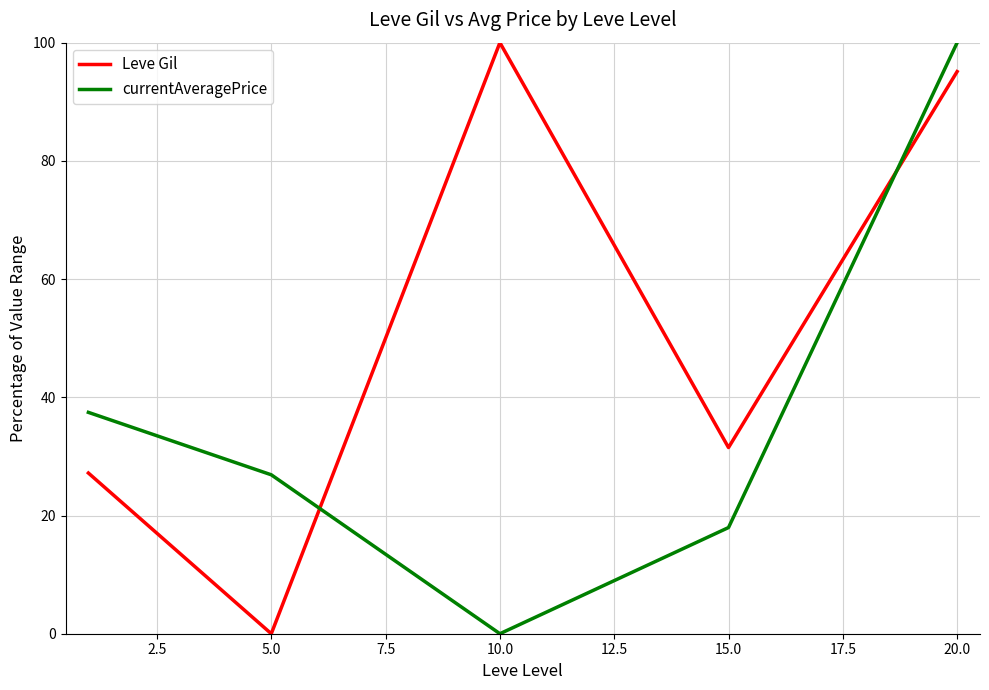

True or false: Leve Gil and currentAveragePrice cross at least once.

True